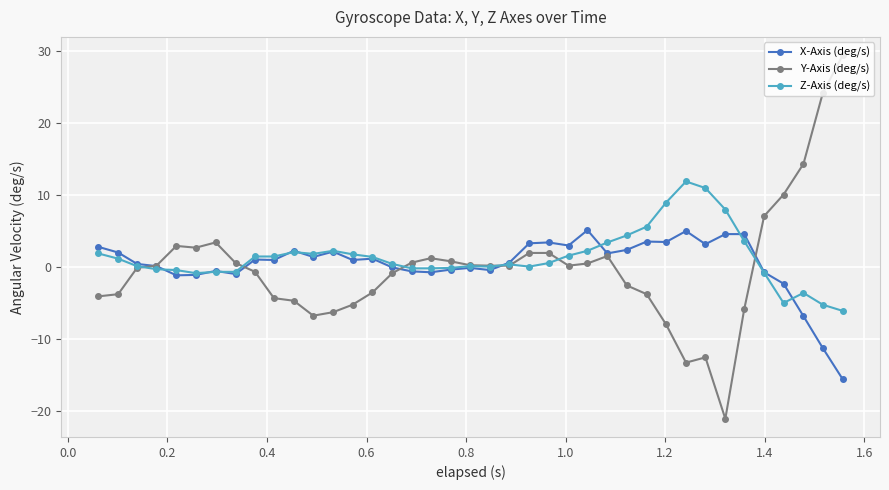

True or false: Z-Axis (deg/s) has more than 0 points higher than both neighbors.

True